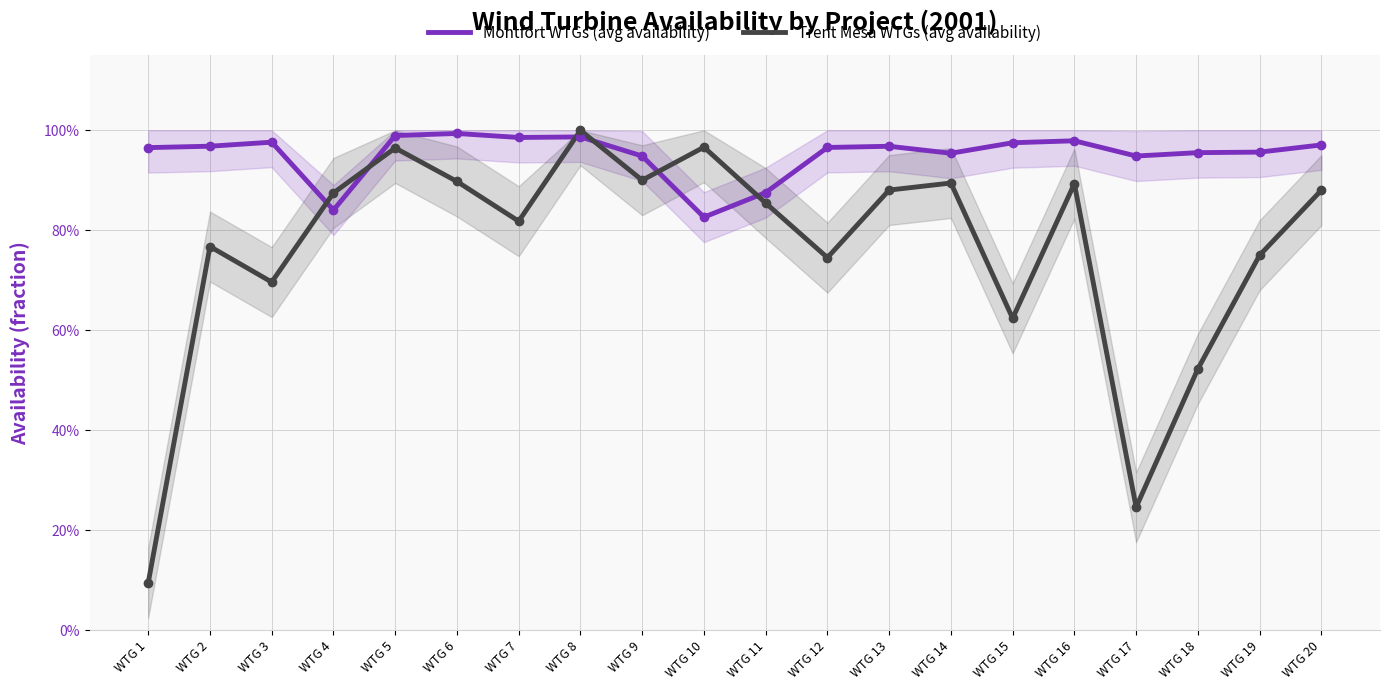

Which series has the largest total across all categories?

Montfort WTGs (avg availability)